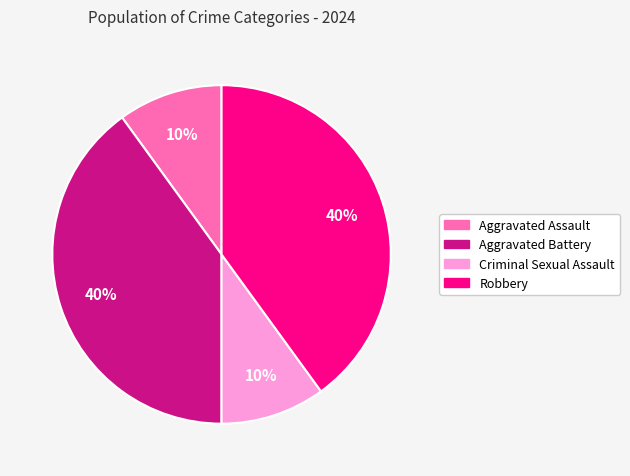

Which has a higher value, Aggravated Assault or Robbery?

Robbery